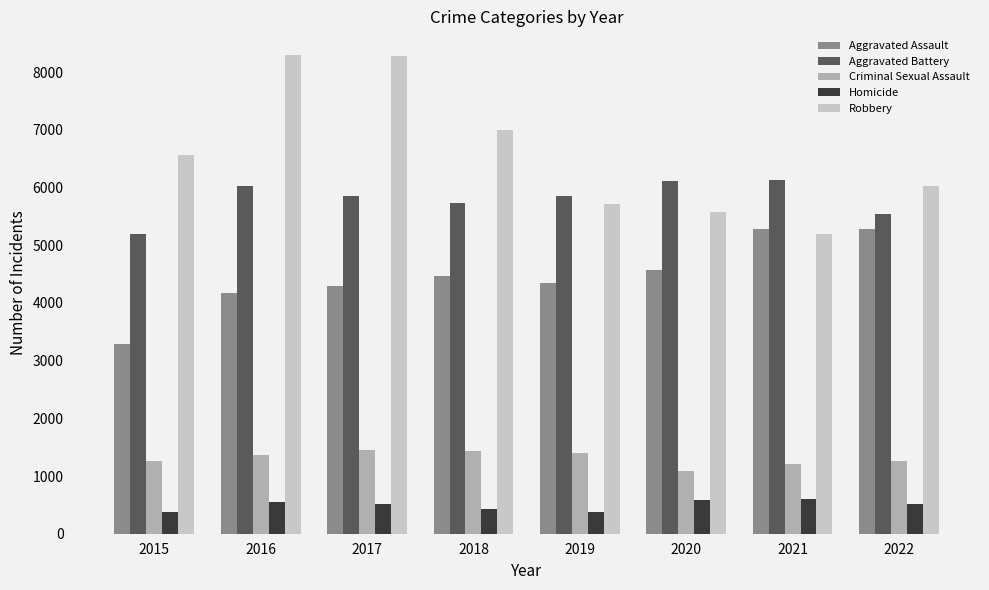

Is the value of Aggravated Battery at 2015 greater than the value of Criminal Sexual Assault at 2022?

Yes